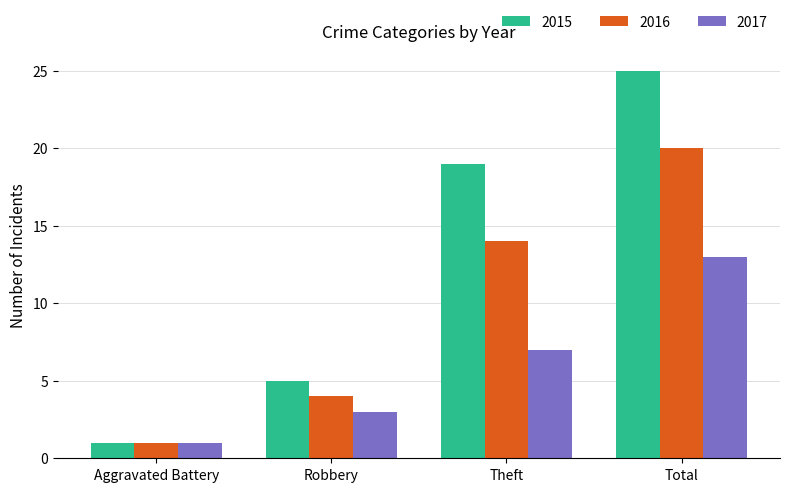

At which label is 2015 closest to 13?

Theft